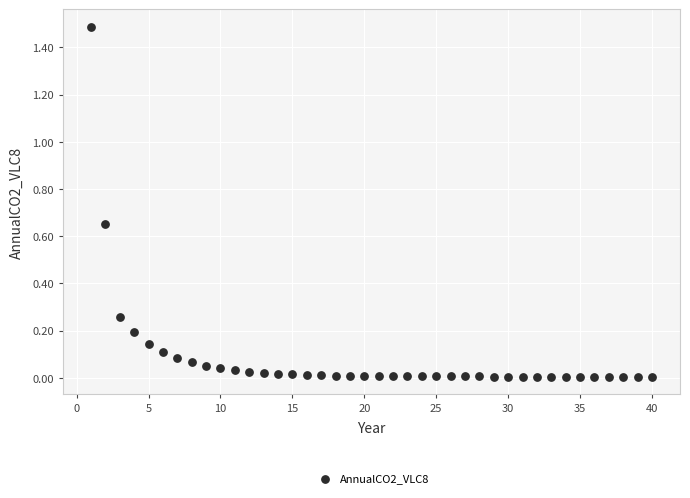

What is the range of Y values (max minus min)?

1.5